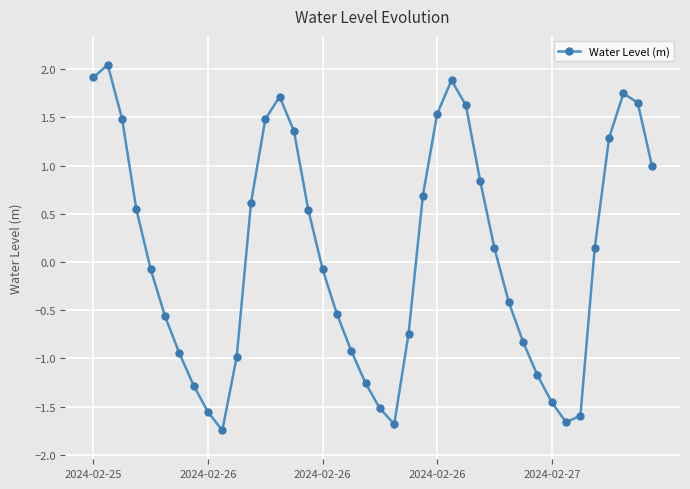

What is the difference between the second highest and second lowest values?

3.6